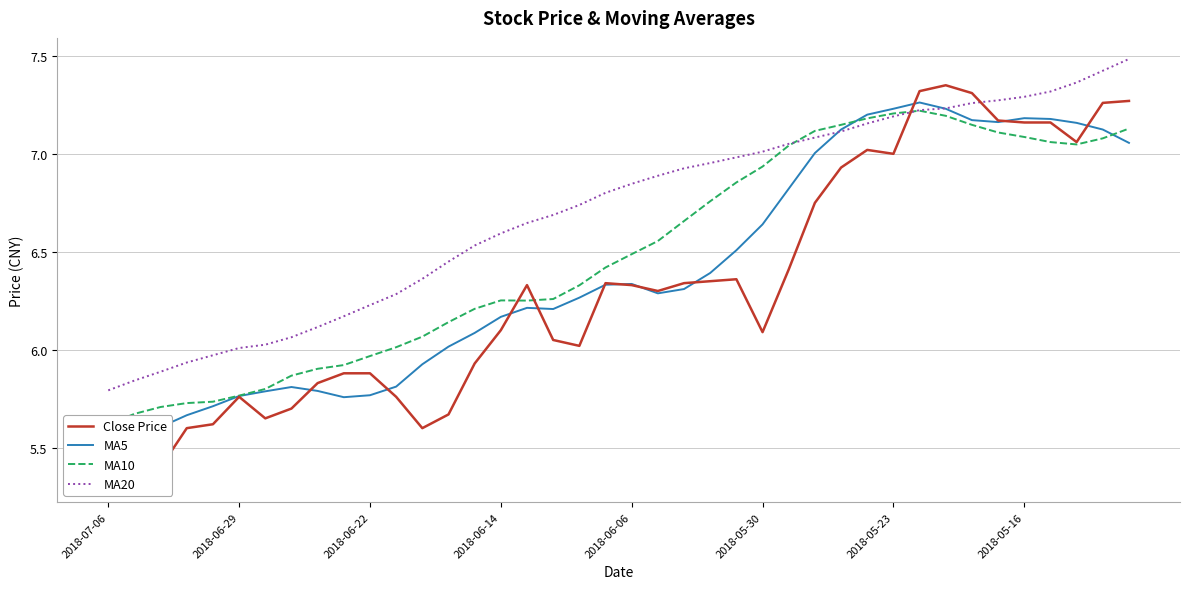

What is the sum of all Close Price values?

252.8